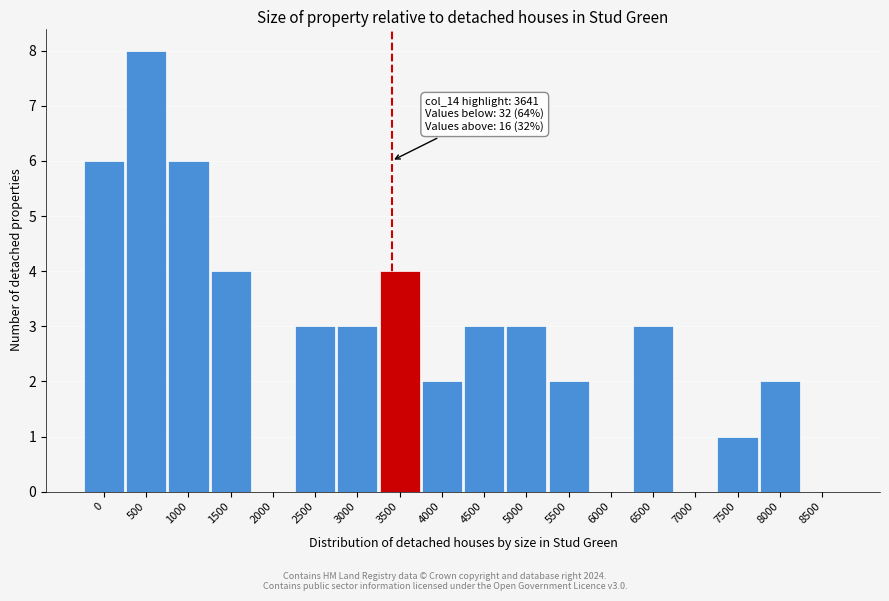

Reading right to left, extract all data points from this chart.

8500=0	8000=2	7500=1	7000=0	6500=3	6000=0	5500=2	5000=3	4500=3	4000=2	3500=4	3000=3	2500=3	2000=0	1500=4	1000=6	500=8	0=6